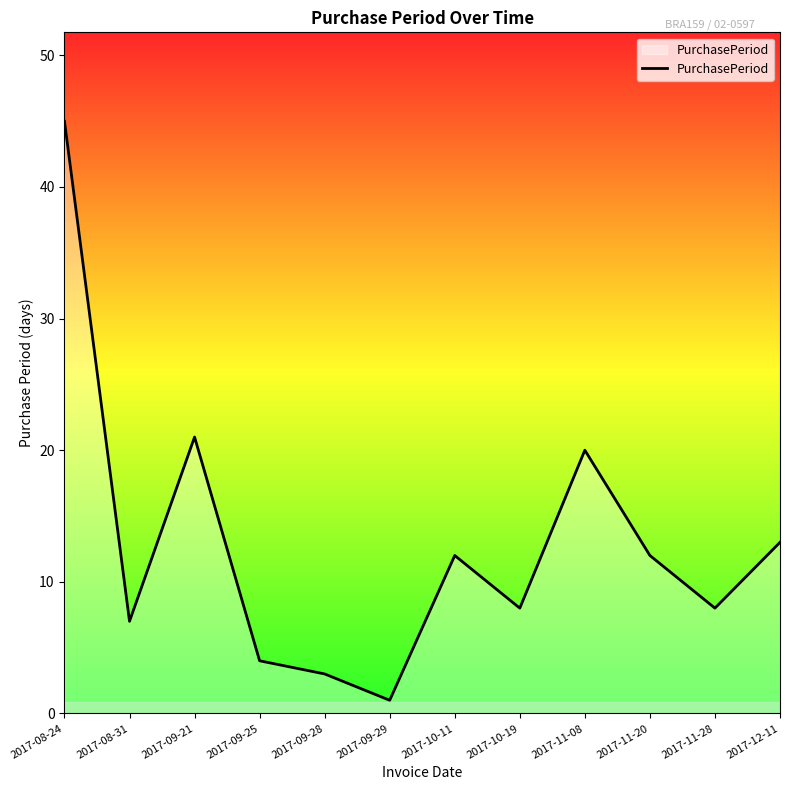

What is the sum of the values at 2017-11-08 and 2017-09-21?

41